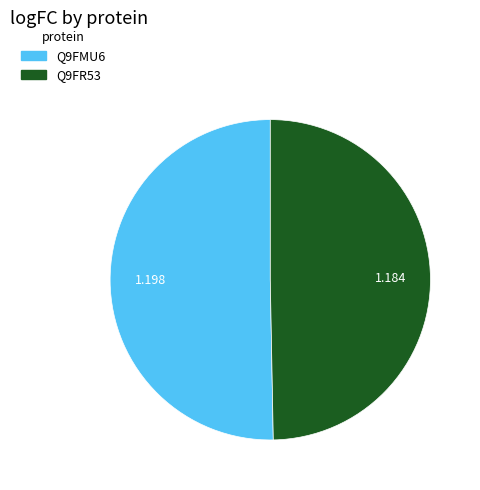

Combined, do Q9FMU6 and Q9FR53 account for over 50%?

Yes